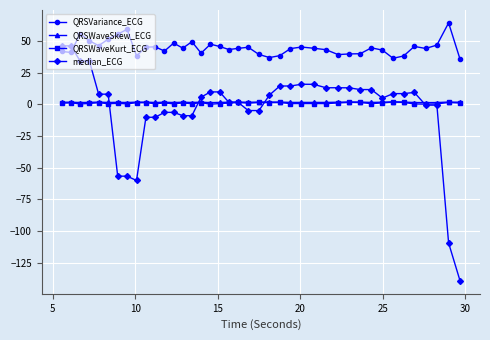

Which series has the largest total across all categories?

QRSVariance_ECG